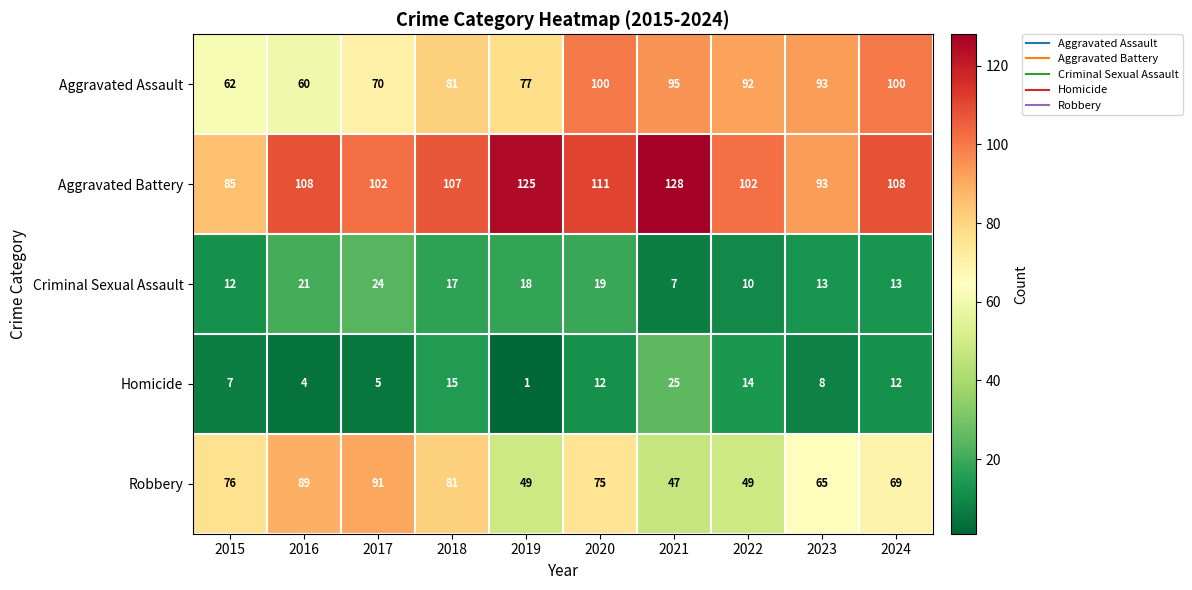

Read the Homicide value at 2018.

15